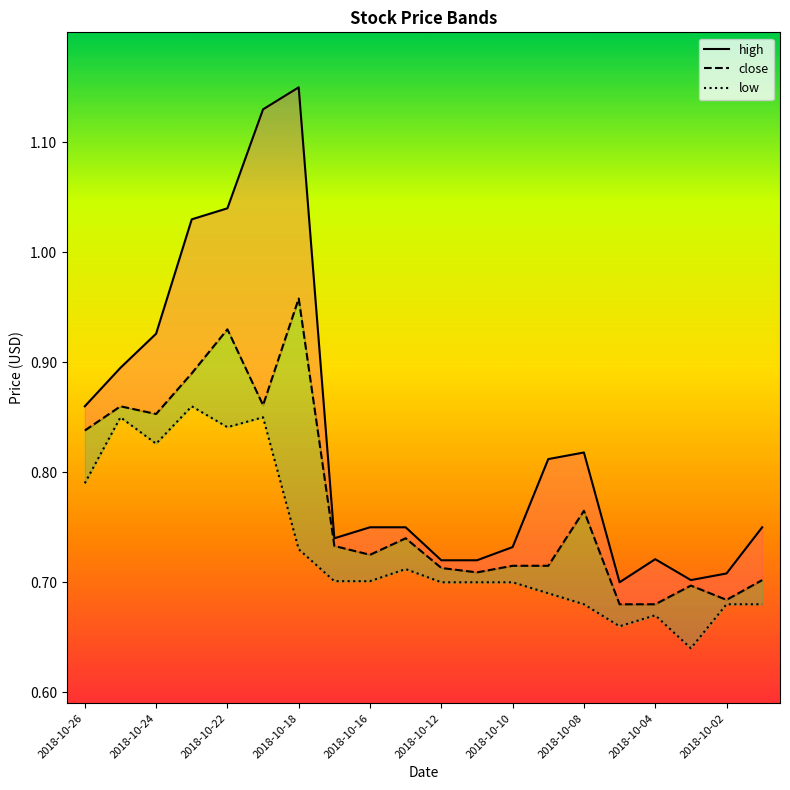

True or false: high and low intersect in this chart.

False